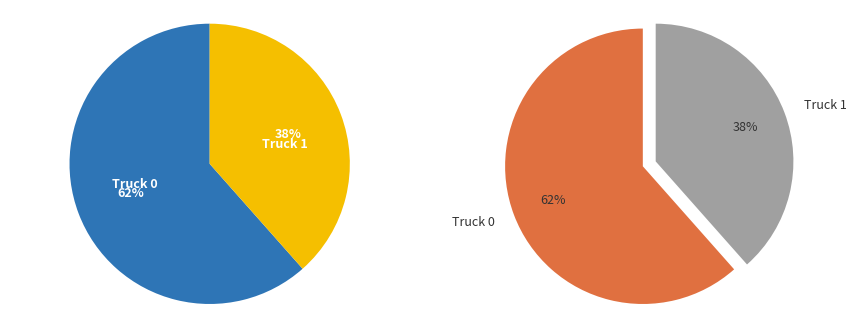

How many slices are in this pie chart?

2